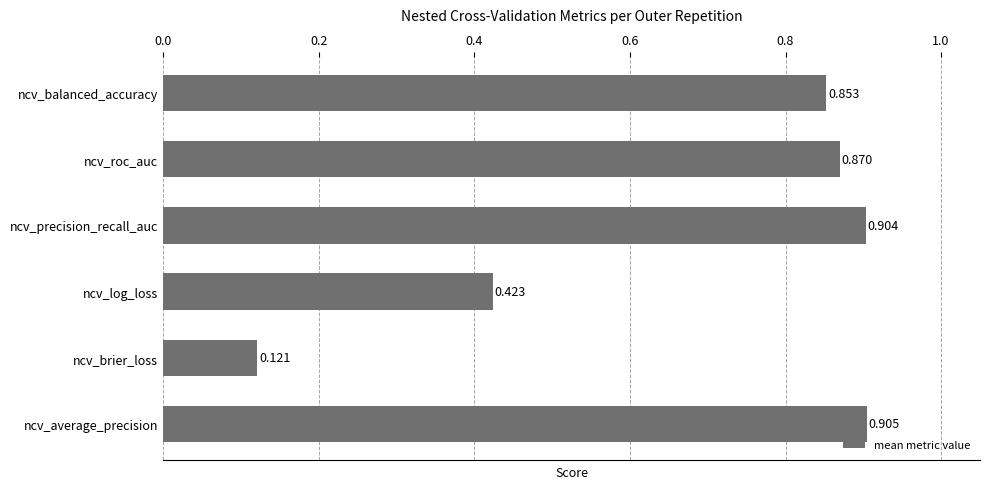

Which label corresponds to the largest value in the chart?

ncv_average_precision